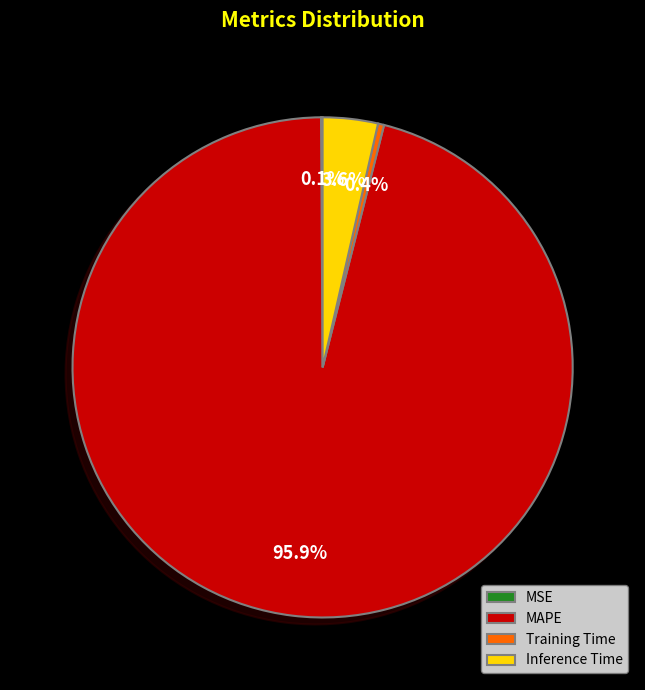

Which slice represents more than half of the pie?

MAPE